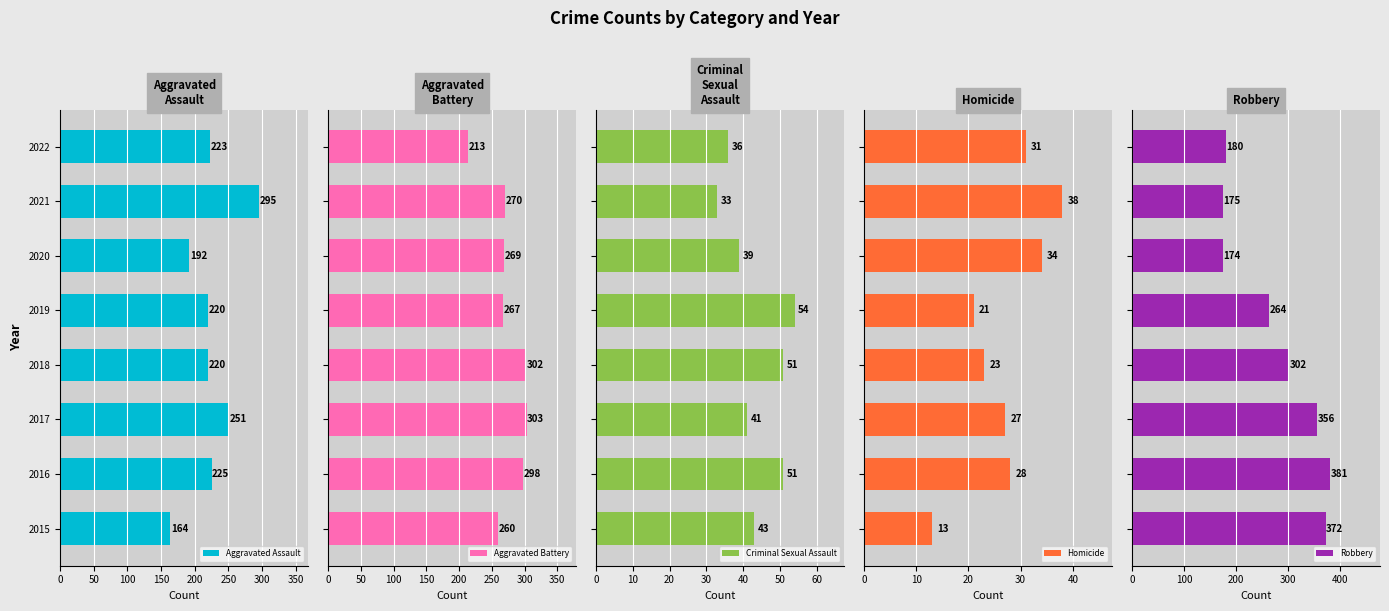

The value of Aggravated Assault at 2020 is 192. True or false?

True